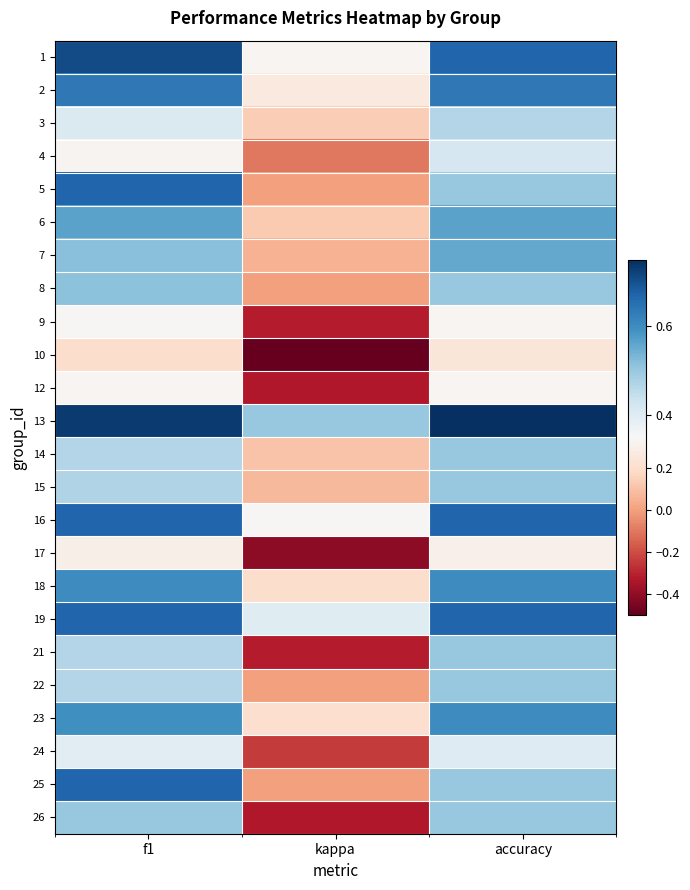

Reading left to right, extract all data points from this chart.

1: f1=0.7	kappa=0.3	accuracy=0.7
2: f1=0.6	kappa=0.3	accuracy=0.6
3: f1=0.4	kappa=0.1	accuracy=0.5
4: f1=0.3	kappa=-0.1	accuracy=0.4
5: f1=0.7	kappa=0.0	accuracy=0.5
6: f1=0.6	kappa=0.1	accuracy=0.6
7: f1=0.5	kappa=0.1	accuracy=0.6
8: f1=0.5	kappa=0.0	accuracy=0.5
9: f1=0.3	kappa=-0.3	accuracy=0.3
10: f1=0.2	kappa=-0.5	accuracy=0.2
12: f1=0.3	kappa=-0.3	accuracy=0.3
13: f1=0.7	kappa=0.5	accuracy=0.8
14: f1=0.5	kappa=0.1	accuracy=0.5
15: f1=0.5	kappa=0.1	accuracy=0.5
16: f1=0.7	kappa=0.3	accuracy=0.7
17: f1=0.3	kappa=-0.4	accuracy=0.3
18: f1=0.6	kappa=0.2	accuracy=0.6
19: f1=0.7	kappa=0.4	accuracy=0.7
21: f1=0.5	kappa=-0.3	accuracy=0.5
22: f1=0.5	kappa=0.0	accuracy=0.5
23: f1=0.6	kappa=0.2	accuracy=0.6
24: f1=0.4	kappa=-0.2	accuracy=0.4
25: f1=0.7	kappa=0.0	accuracy=0.5
26: f1=0.5	kappa=-0.3	accuracy=0.5